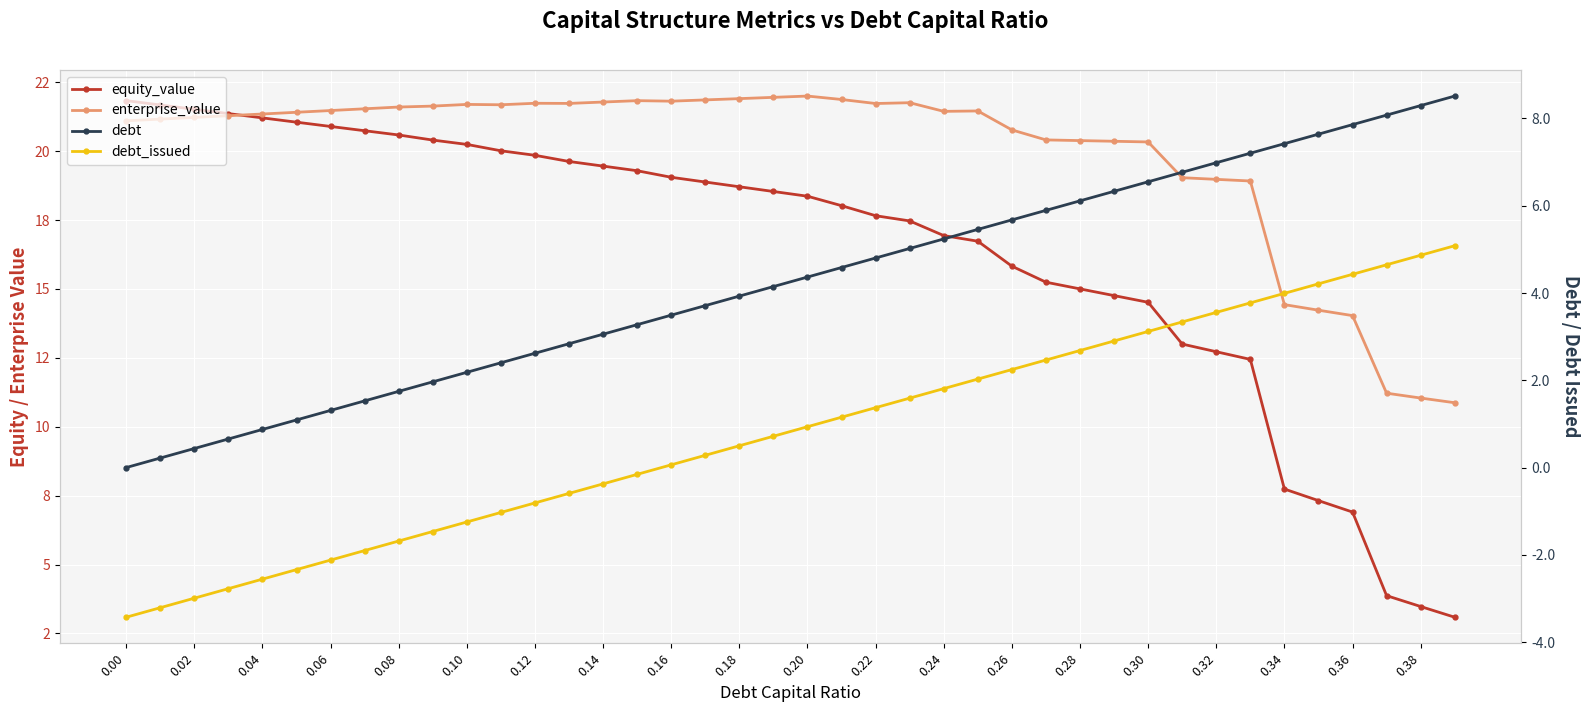

What is the difference between the maximum and minimum values in the equity_value series?

18.7